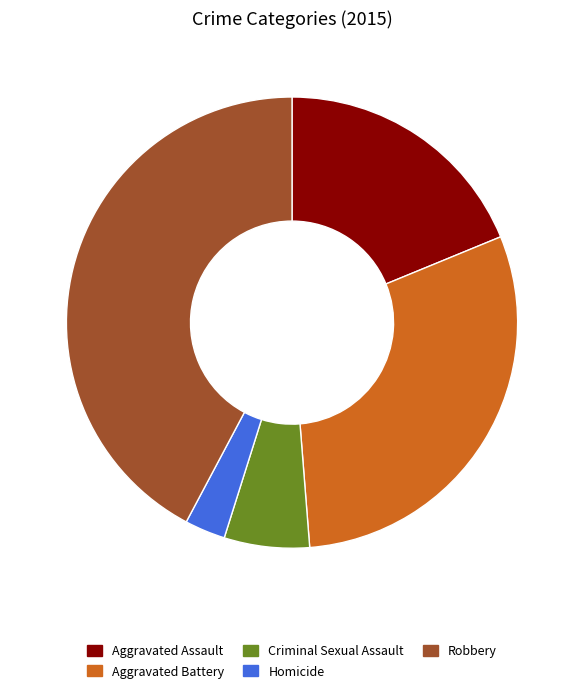

True or false: Aggravated Battery accounts for 39% of the total.

False